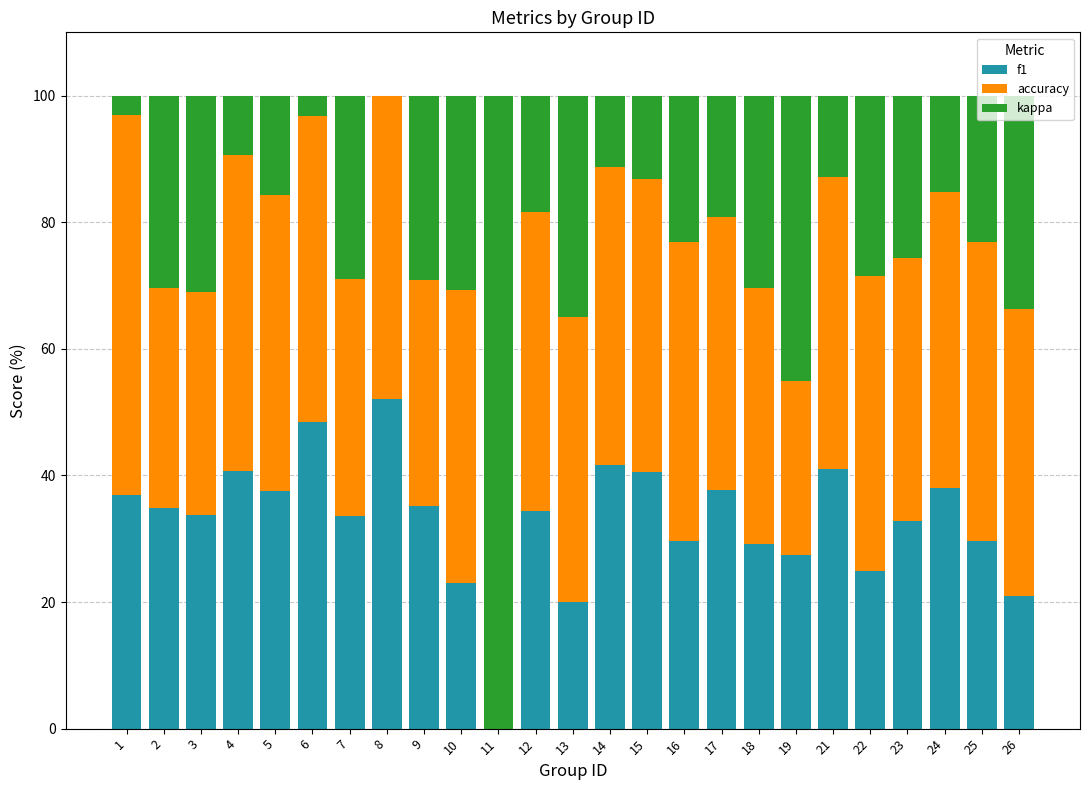

The value of f1 at 6 is 22.7. True or false?

False